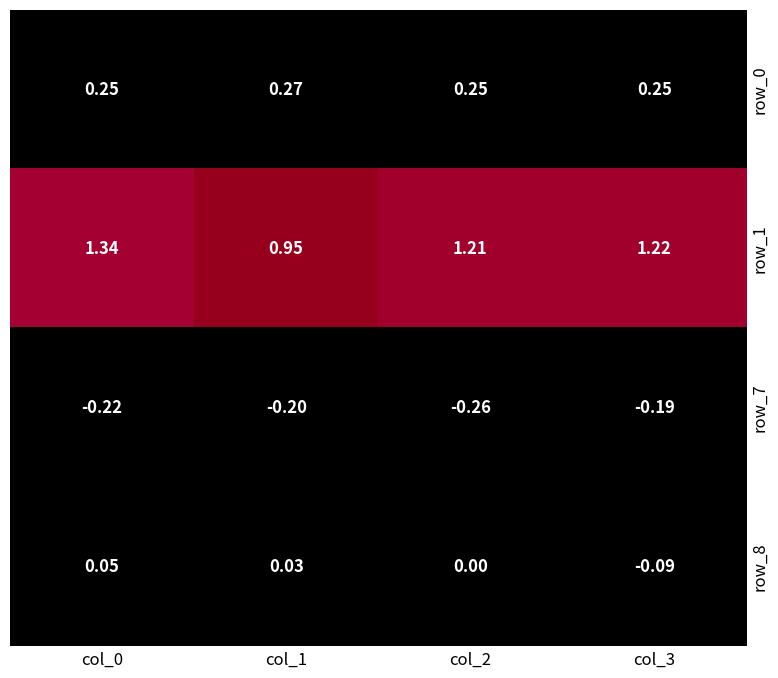

Is the value of row_1 at col_2 greater than the value of row_7 at col_1?

Yes